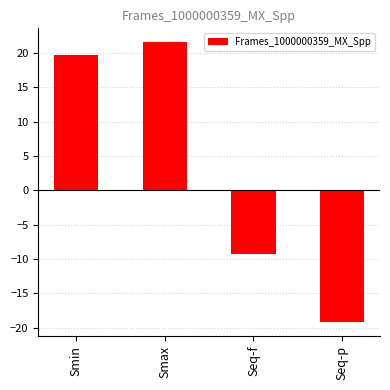

Reading left to right, transcribe all the data shown in this chart.

19.7	21.5	-9.3	-19.2